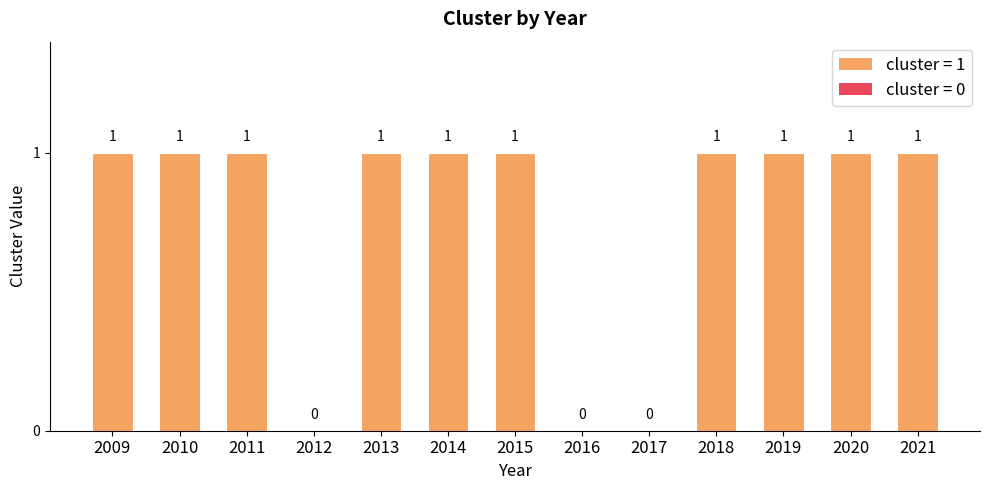

Does the chart contain stacked bars?

No